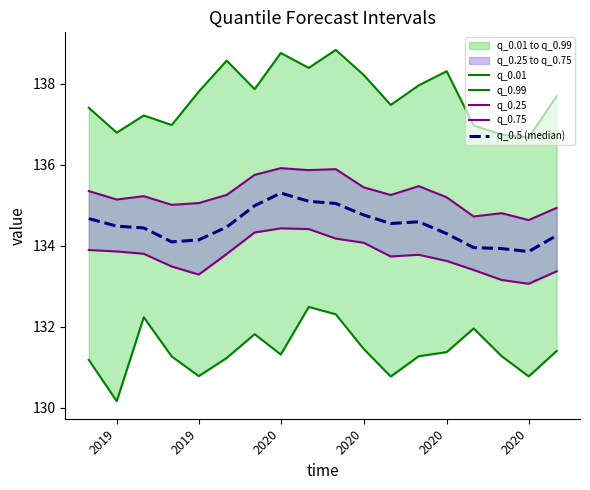

Read the q_0.01 value at 2020.

131.2